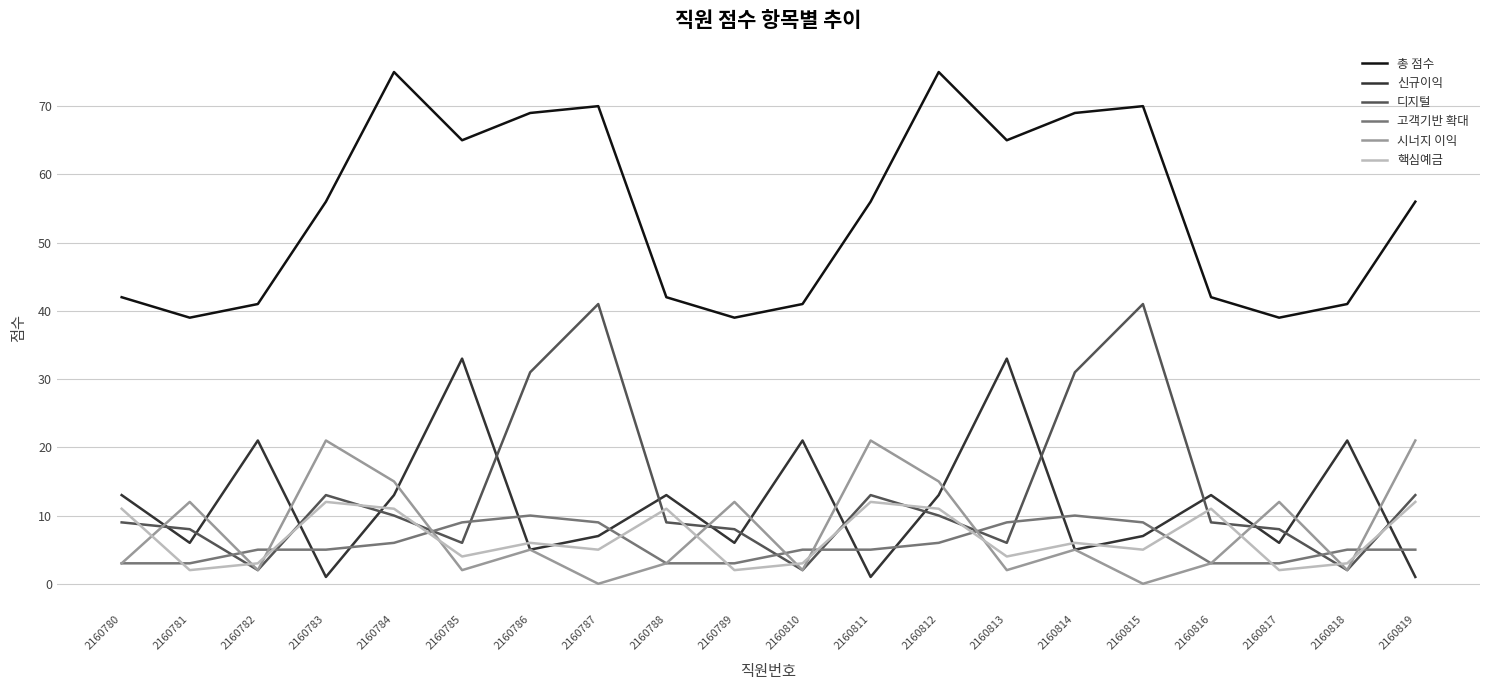

The 시너지 이익 series shows 19 at 2160789. True or false?

False